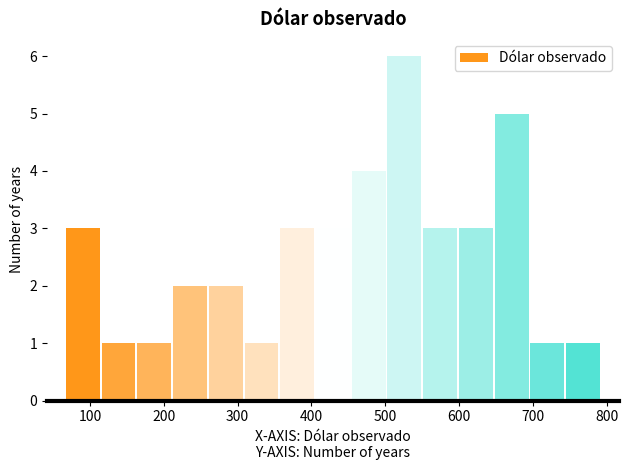

Reading left to right, transcribe this chart: for each bar, give the range it covers on the x-axis and its height. Neither the bar edges nor the heights are printed on the chart, so give them approximately, as read against the axes.

70 to 110: 3
110 to 160: 1
160 to 210: 1
210 to 260: 2
260 to 310: 2
310 to 360: 1
360 to 400: 3
400 to 450: 3
450 to 500: 4
500 to 550: 6
550 to 600: 3
600 to 650: 3
650 to 700: 5
700 to 740: 1
740 to 790: 1